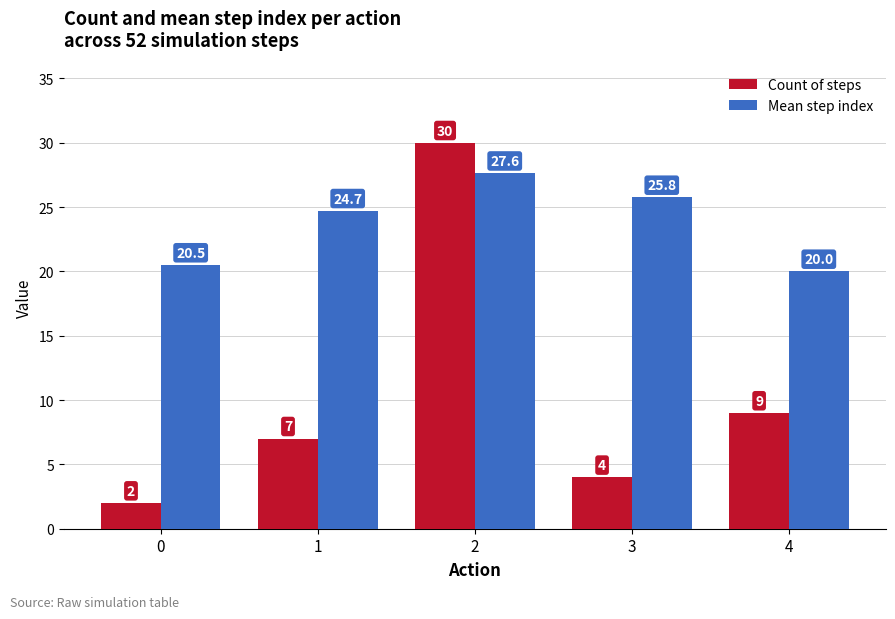

Reading right to left, list all the values displayed in this chart.

Count of steps: 4=9.0	3=4.0	2=30.0	1=7.0	0=2.0
Mean step index: 4=20.0	3=25.8	2=27.6	1=24.7	0=20.5